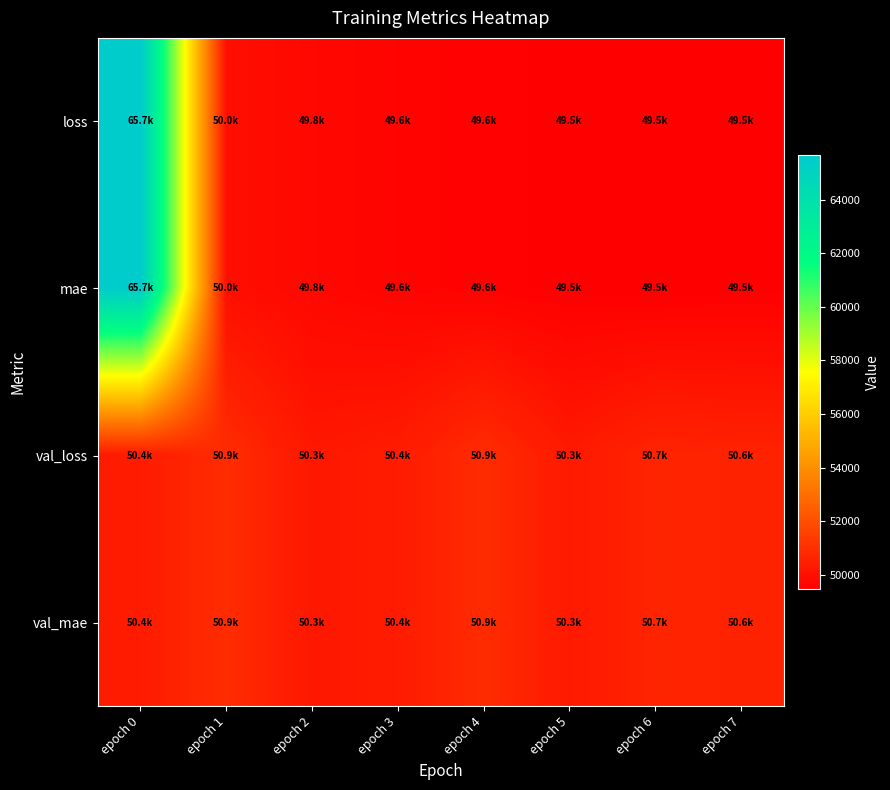

At how many categories does at least one series exceed 61544?

1